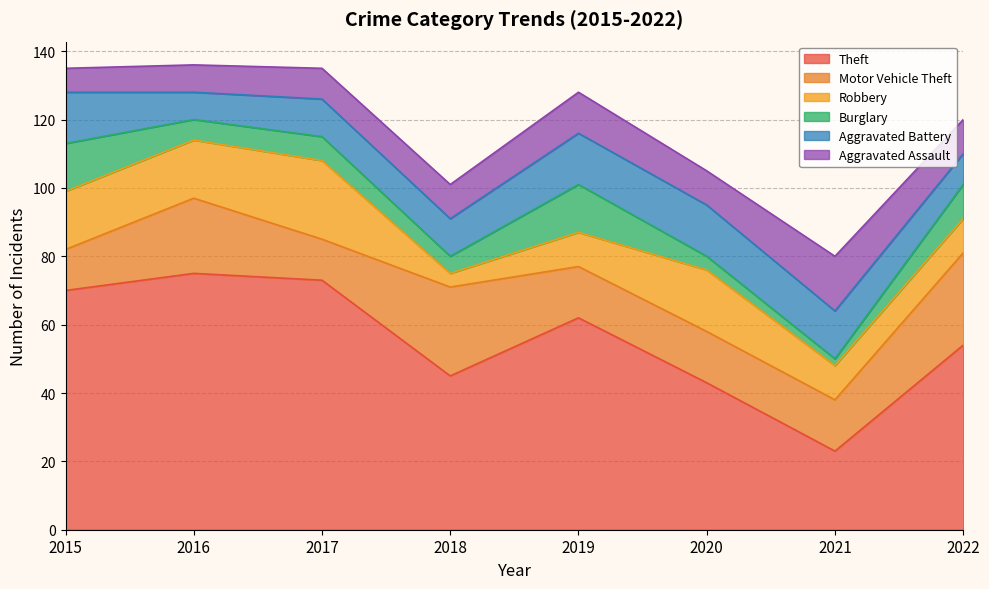

Does the chart display data point markers on the line(s)?

No